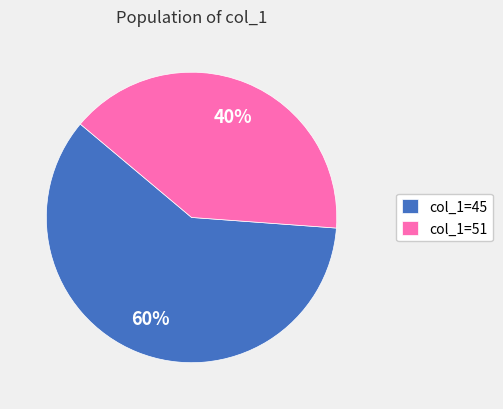

Combined, do col_1=51 and col_1=45 account for over 50%?

Yes